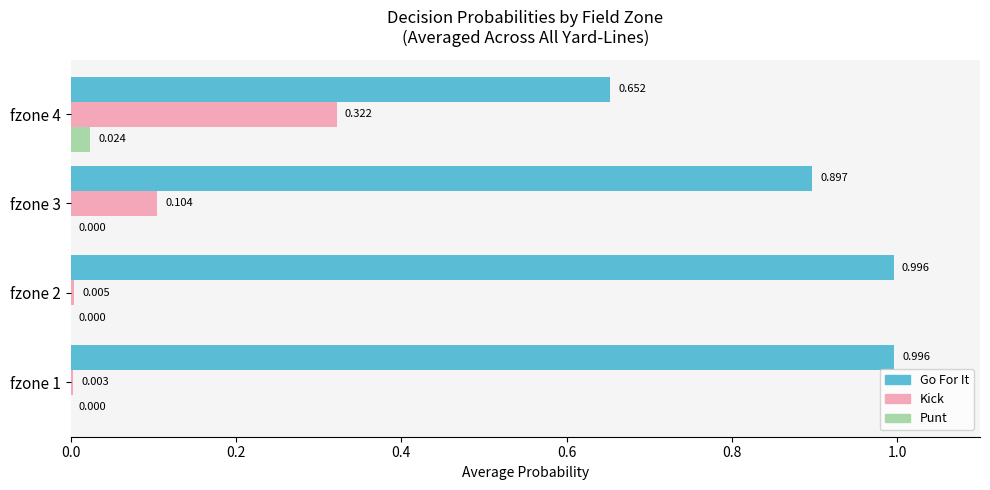

Between fzone 1 and fzone 4, which series saw the biggest shift?

Go For It